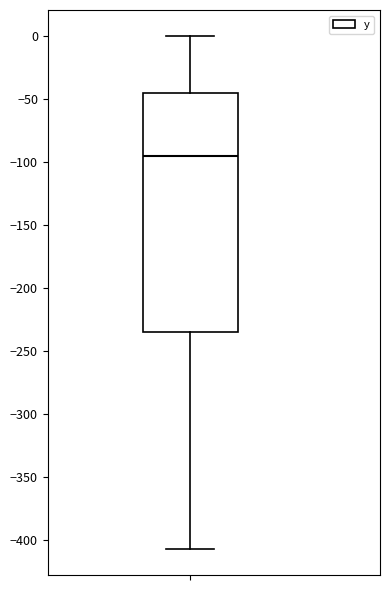

Where does the lower whisker of the box end on the y-axis? The values are not printed on the chart, so give them approximately, as read against the axis.

-405